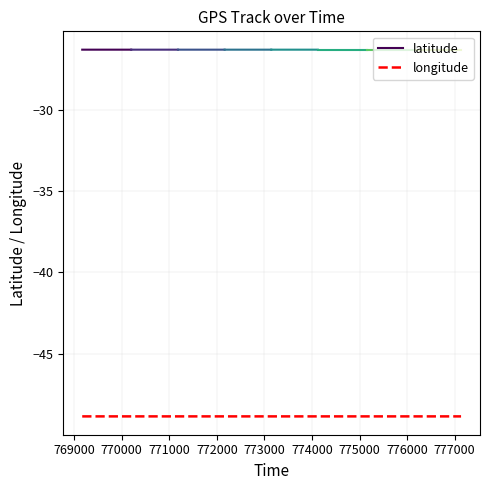

What is the smallest value displayed?

-48.9